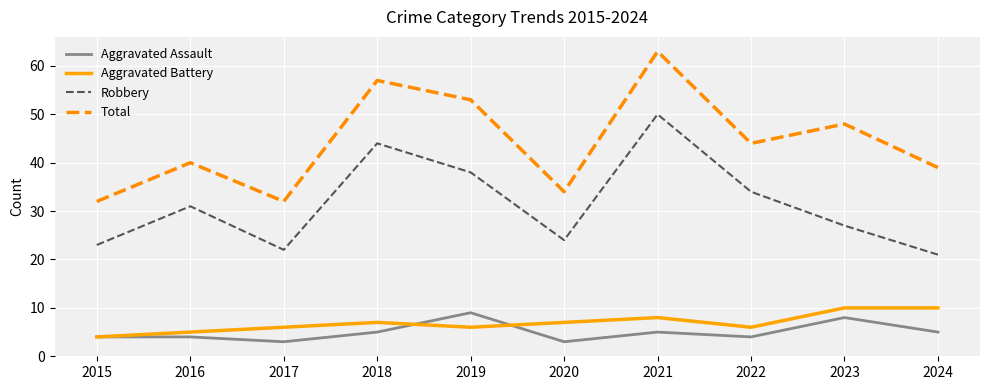

Which series changed the most between 2017 and 2021?

Total